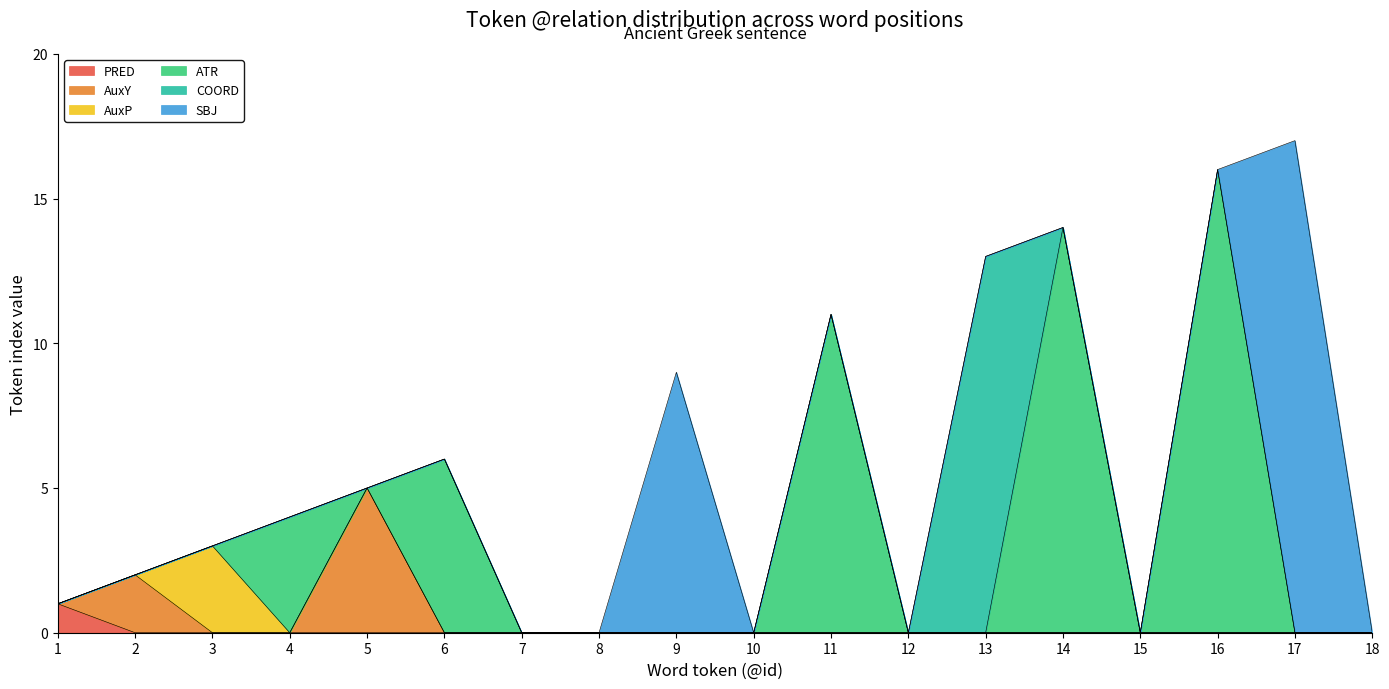

What are all the series names shown in the legend?

PRED, AuxY, AuxP, ATR, COORD, SBJ